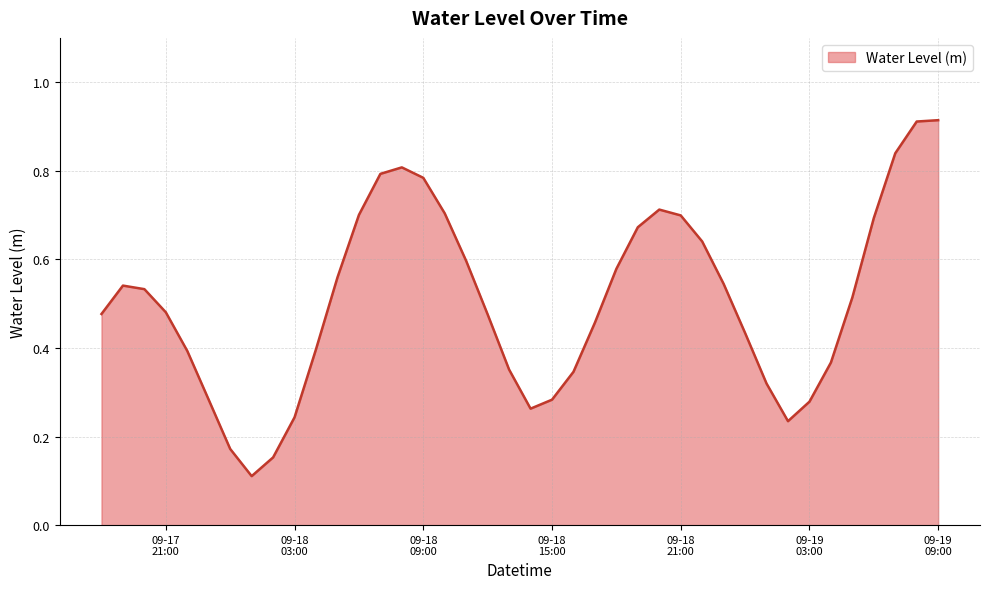

Does the chart have visible grid lines?

Yes